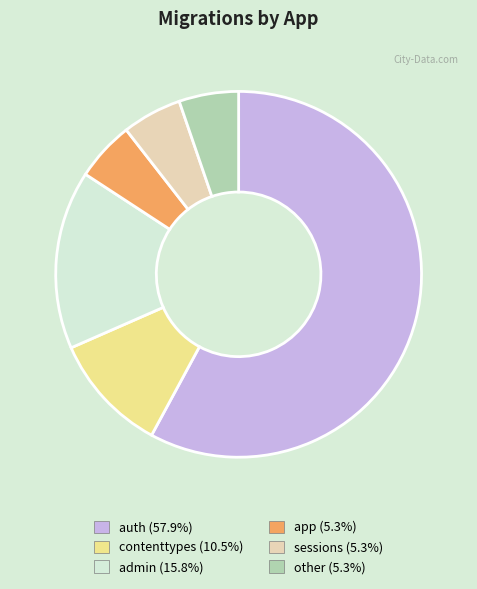

Count the number of slices in the pie.

6